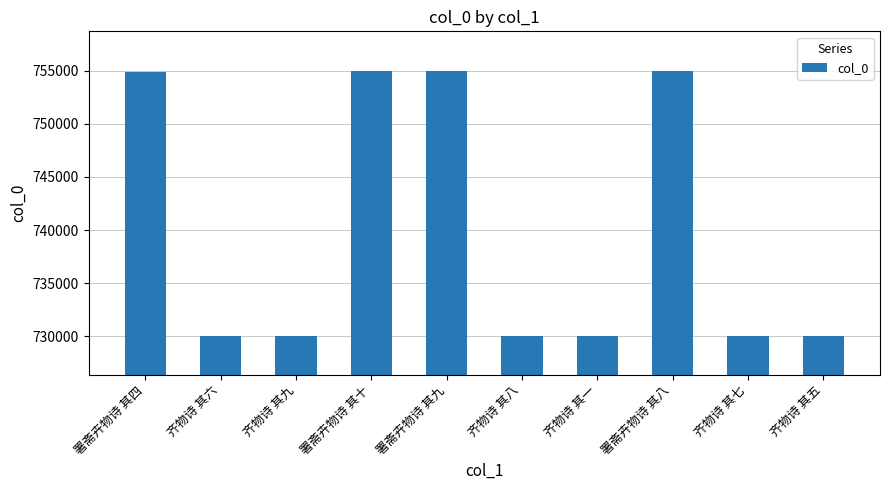

What is the label of the 7th bar from the left?

齐物诗 其一